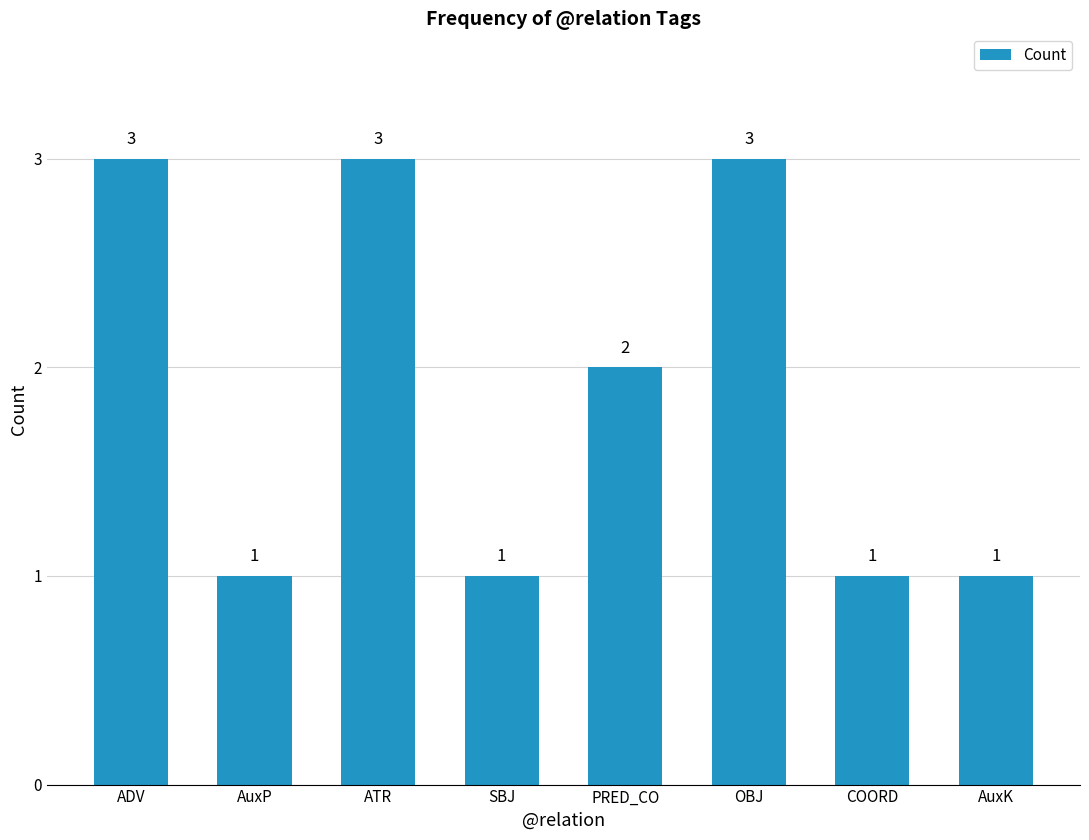

The chart shows a value of 3 at ATR. True or false?

True